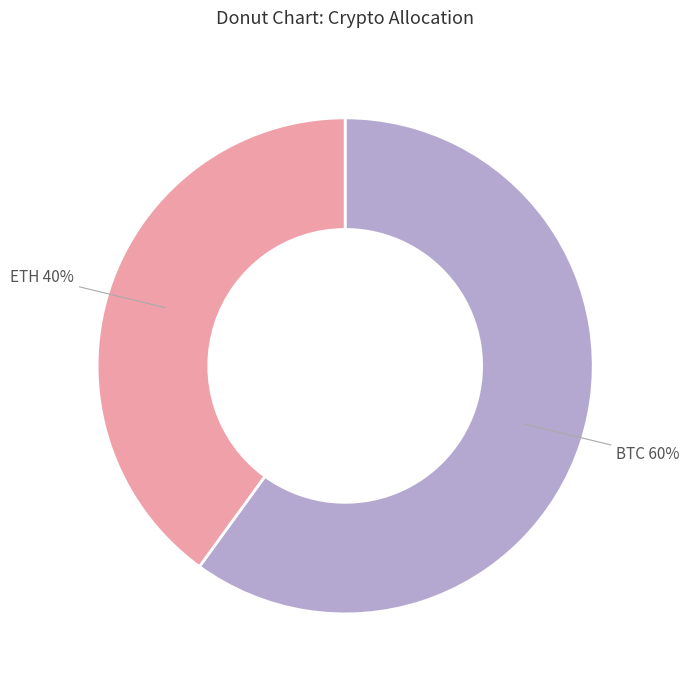

To the nearest percent, what is the difference between the largest and smallest slice percentages?

20%